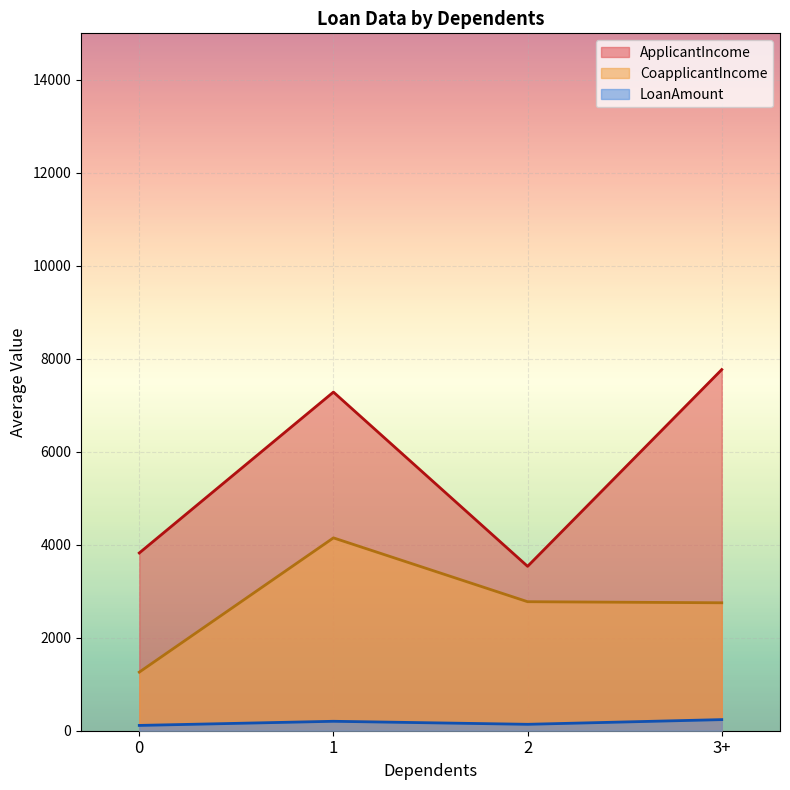

List the series in order of their overall mean, highest first.

ApplicantIncome, CoapplicantIncome, LoanAmount